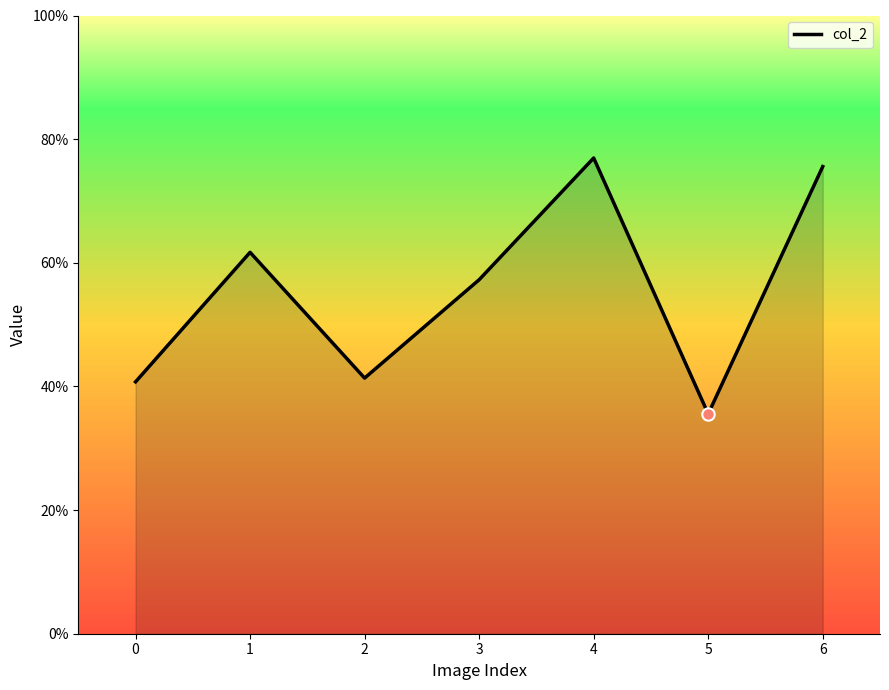

What is the change in value from 0 to 3?

+0.2